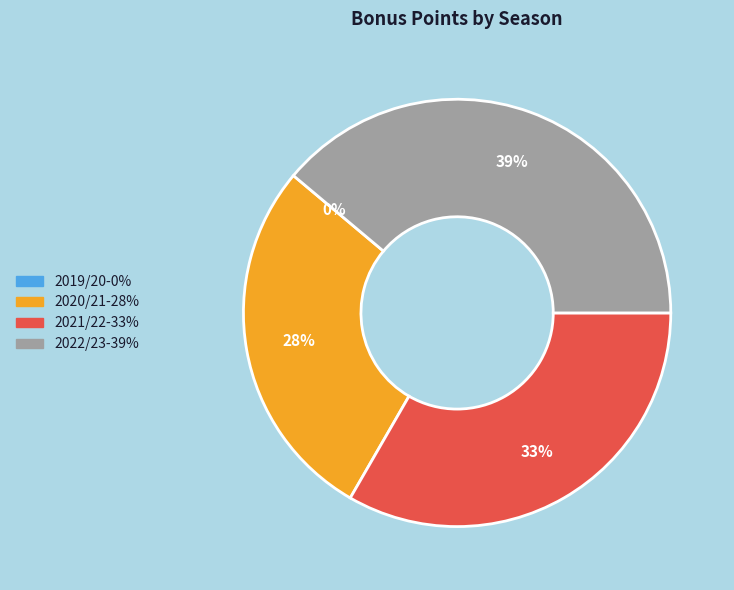

Which category has the biggest portion of the pie?

2022/23